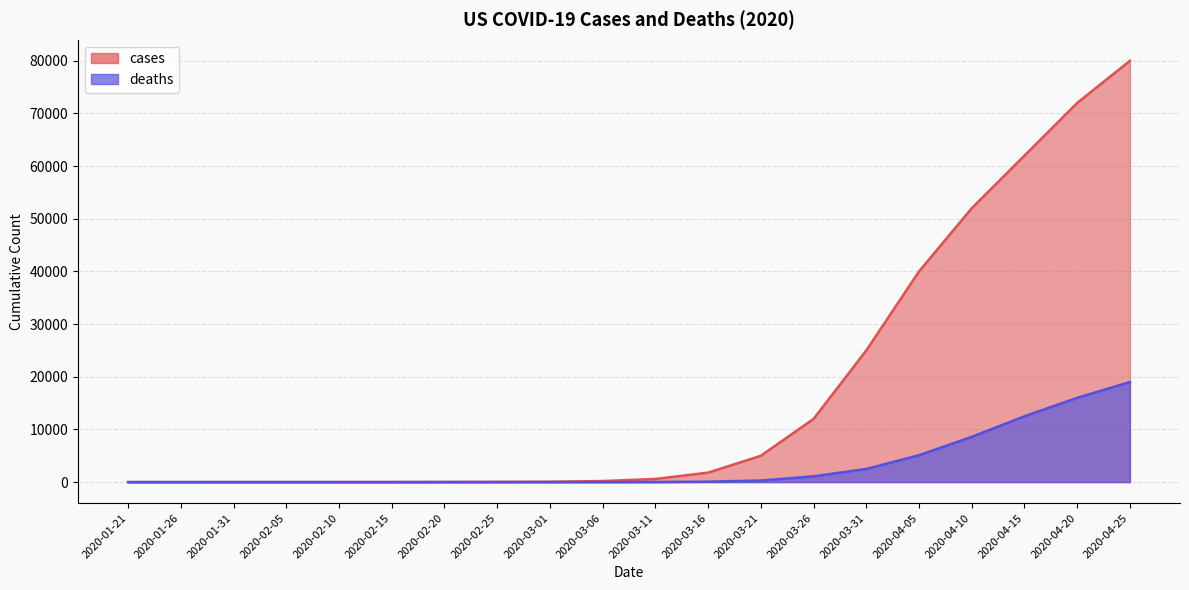

Which series has the largest total across all categories?

cases